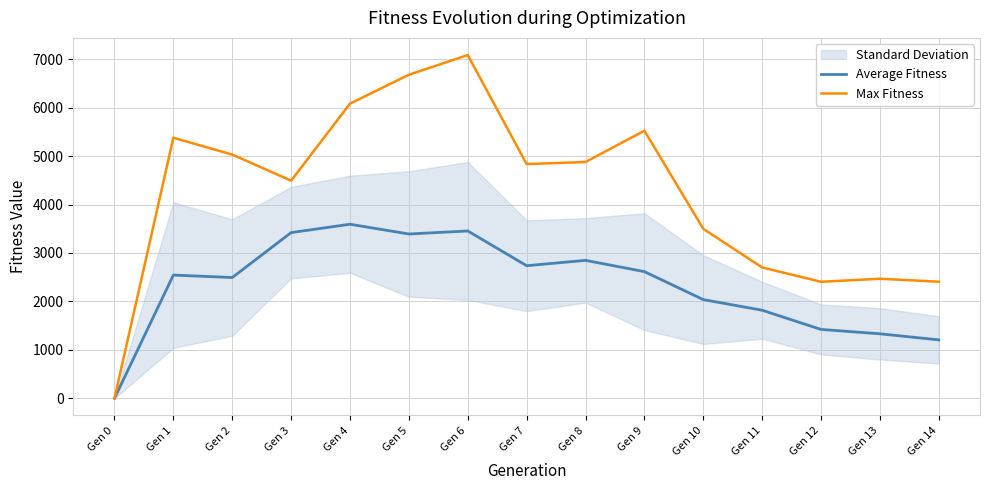

Does the chart display data point markers on the line(s)?

No